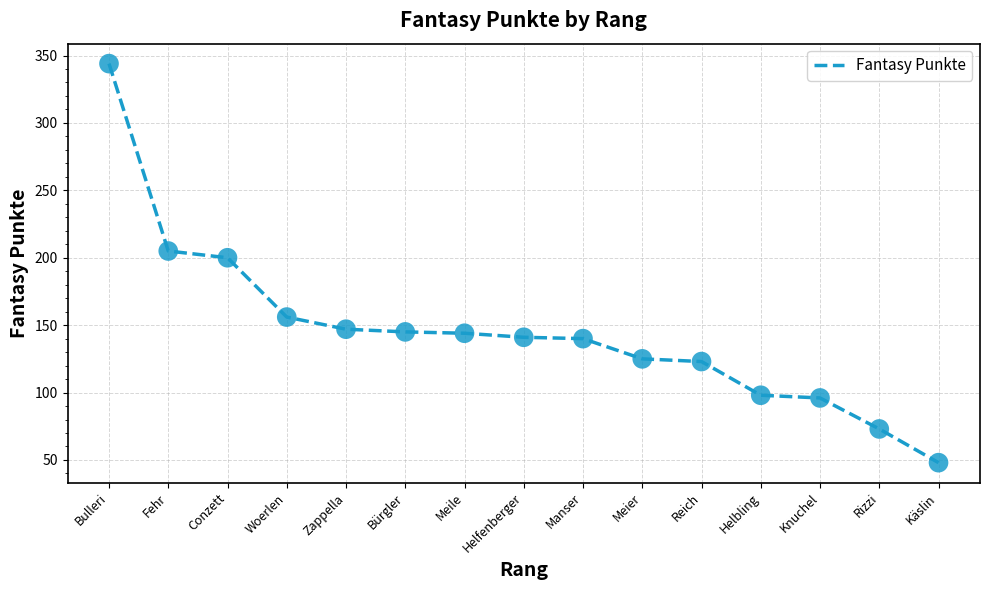

Between Zappella and Meile, which is larger?

Zappella